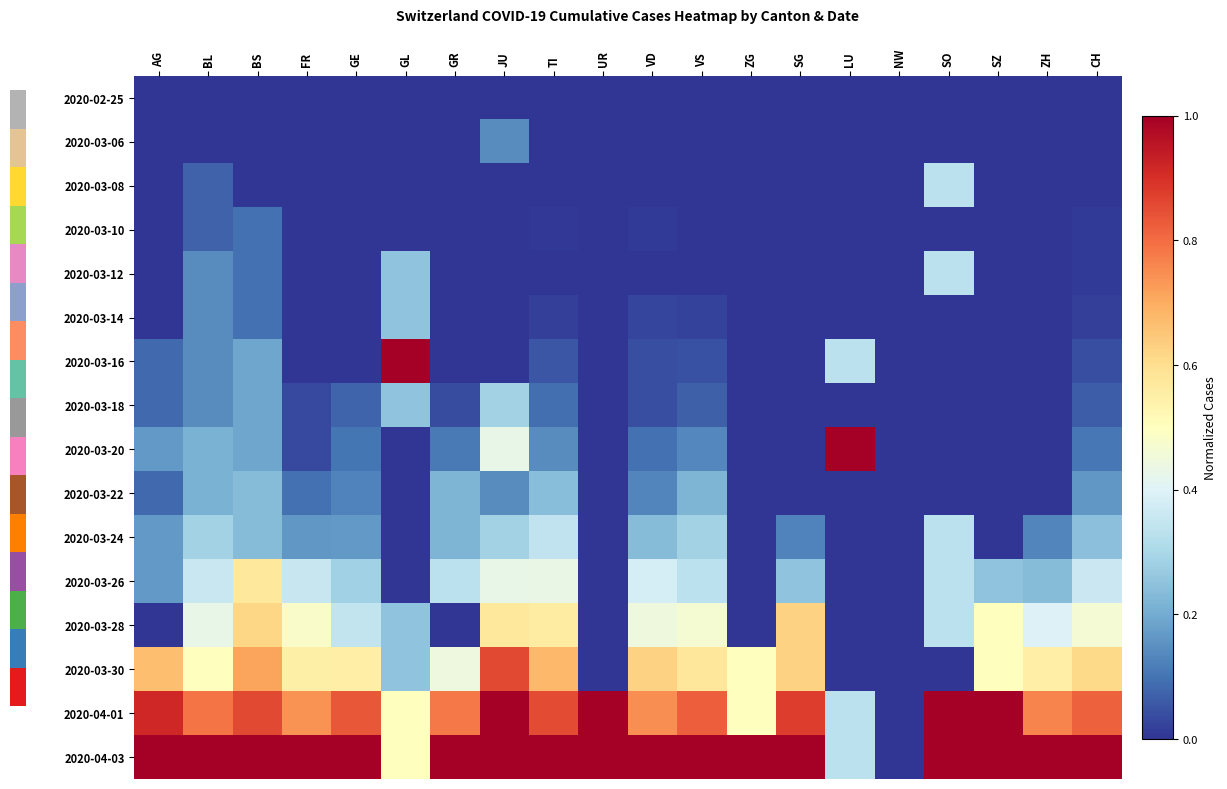

Rank the series at SZ from highest to lowest value.

2020-04-01, 2020-04-03, 2020-03-28, 2020-03-30, 2020-03-26, 2020-02-25, 2020-03-06, 2020-03-08, 2020-03-10, 2020-03-12, 2020-03-14, 2020-03-16, 2020-03-18, 2020-03-20, 2020-03-22, 2020-03-24